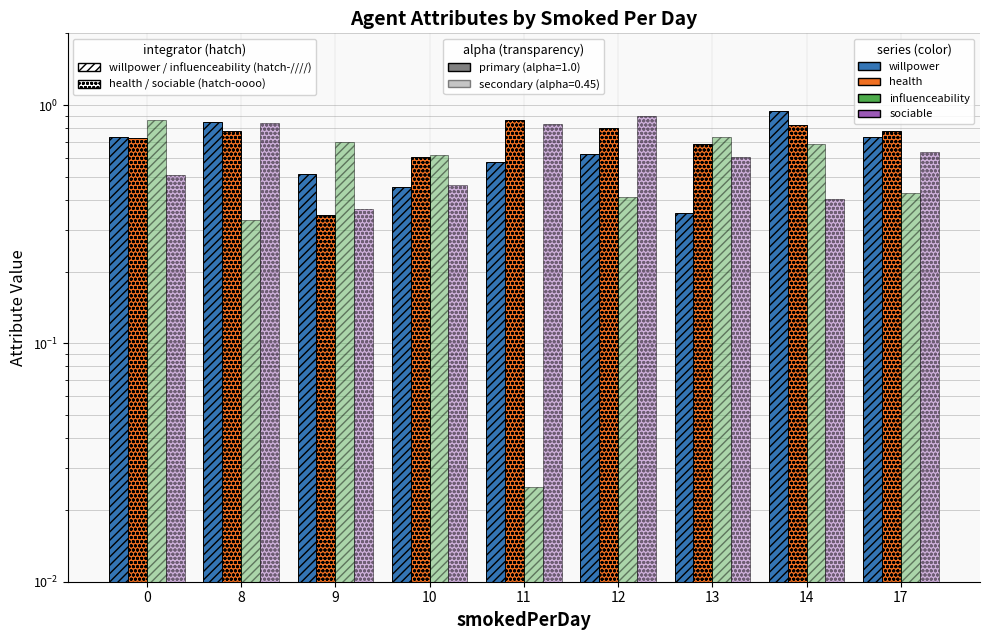

Which category has the lowest value in the willpower series?

13